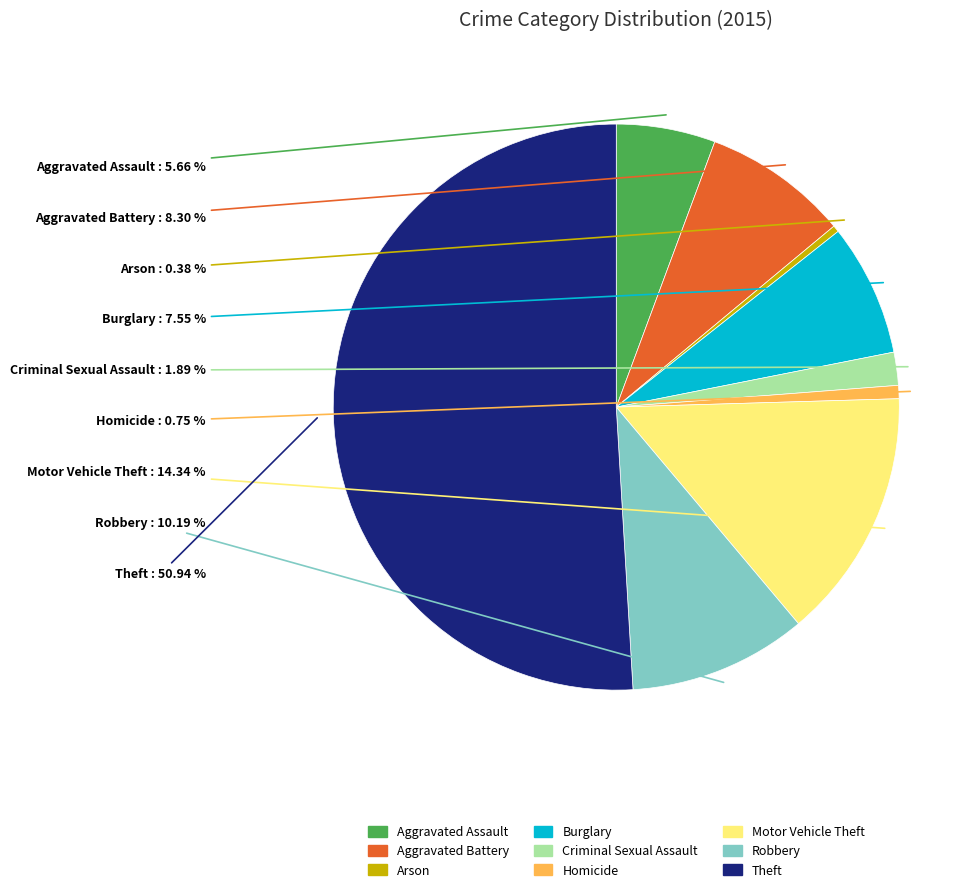

To the nearest percent, what portion does Homicide represent?

1%